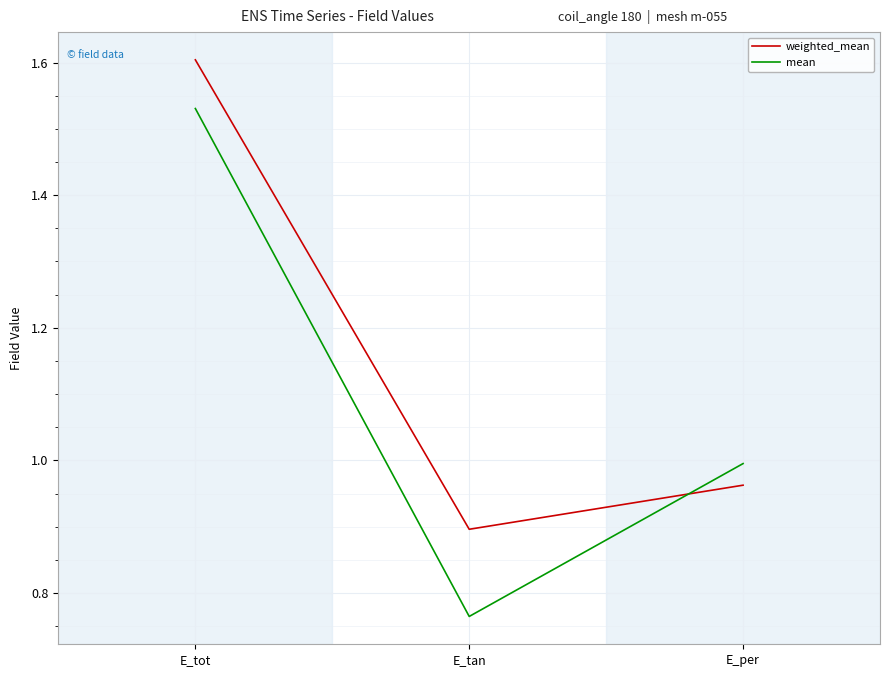

At which category does the chart reach its minimum across all series?

E_tan